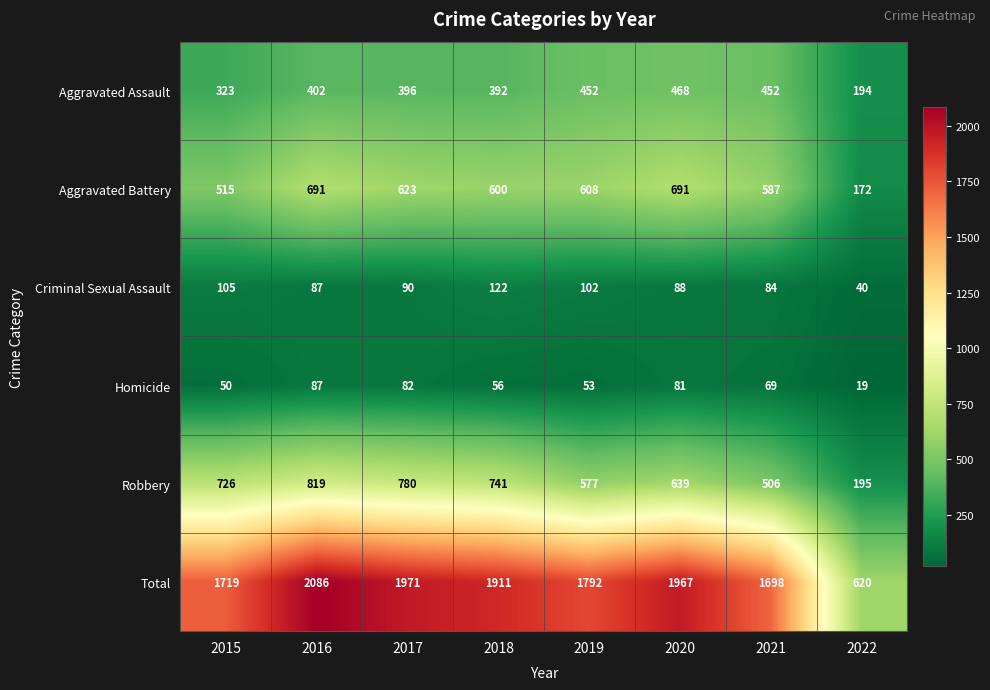

Count the number of categories in the chart.

8